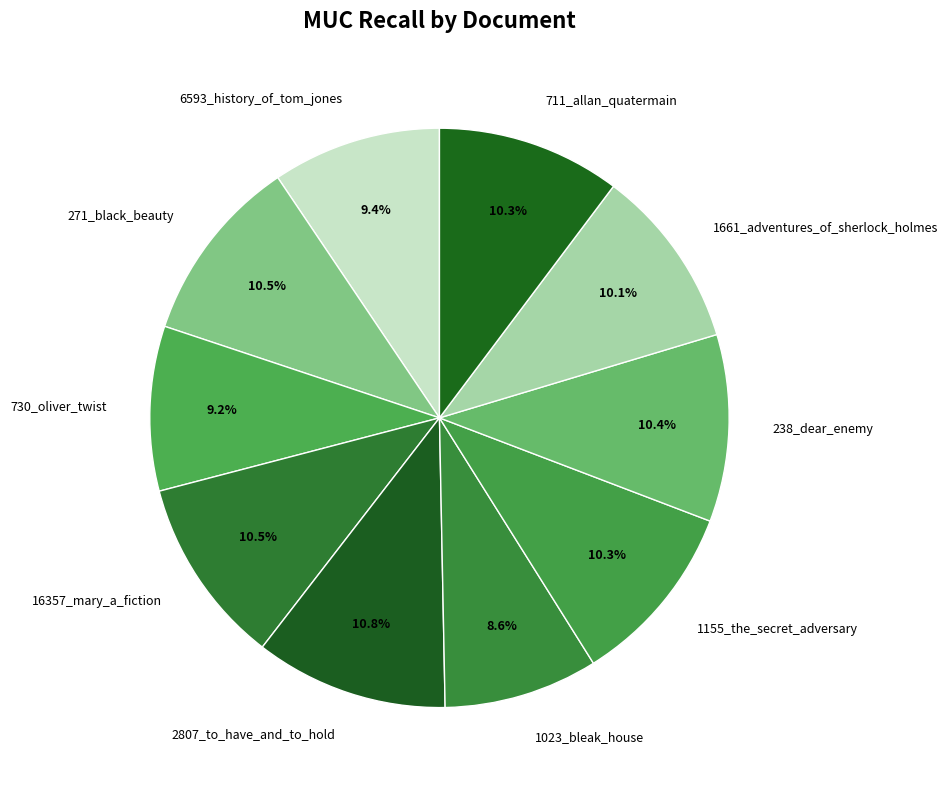

Between 711_allan_quatermain and 2807_to_have_and_to_hold, which is larger?

2807_to_have_and_to_hold